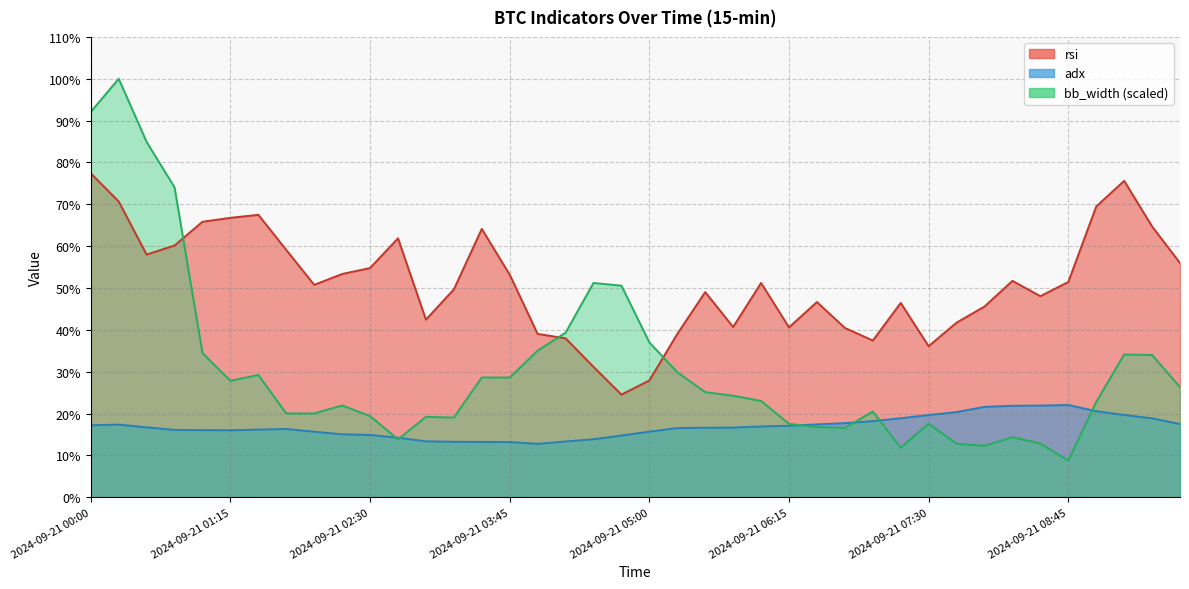

Rank the categories by rsi value from highest to lowest.

2024-09-21 00:00, 2024-09-21 09:15, 2024-09-21 00:15, 2024-09-21 09:00, 2024-09-21 01:30, 2024-09-21 01:15, 2024-09-21 01:00, 2024-09-21 09:30, 2024-09-21 03:30, 2024-09-21 02:45, 2024-09-21 00:45, 2024-09-21 01:45, 2024-09-21 00:30, 2024-09-21 09:45, 2024-09-21 02:30, 2024-09-21 02:15, 2024-09-21 03:45, 2024-09-21 08:15, 2024-09-21 08:45, 2024-09-21 06:00, 2024-09-21 02:00, 2024-09-21 03:15, 2024-09-21 05:30, 2024-09-21 08:30, 2024-09-21 06:30, 2024-09-21 07:15, 2024-09-21 08:00, 2024-09-21 03:00, 2024-09-21 07:45, 2024-09-21 05:45, 2024-09-21 06:15, 2024-09-21 06:45, 2024-09-21 04:00, 2024-09-21 05:15, 2024-09-21 04:15, 2024-09-21 07:00, 2024-09-21 07:30, 2024-09-21 04:30, 2024-09-21 05:00, 2024-09-21 04:45